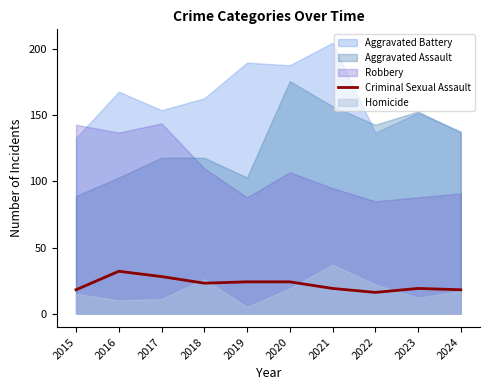

Does the chart display data point markers on the line(s)?

No